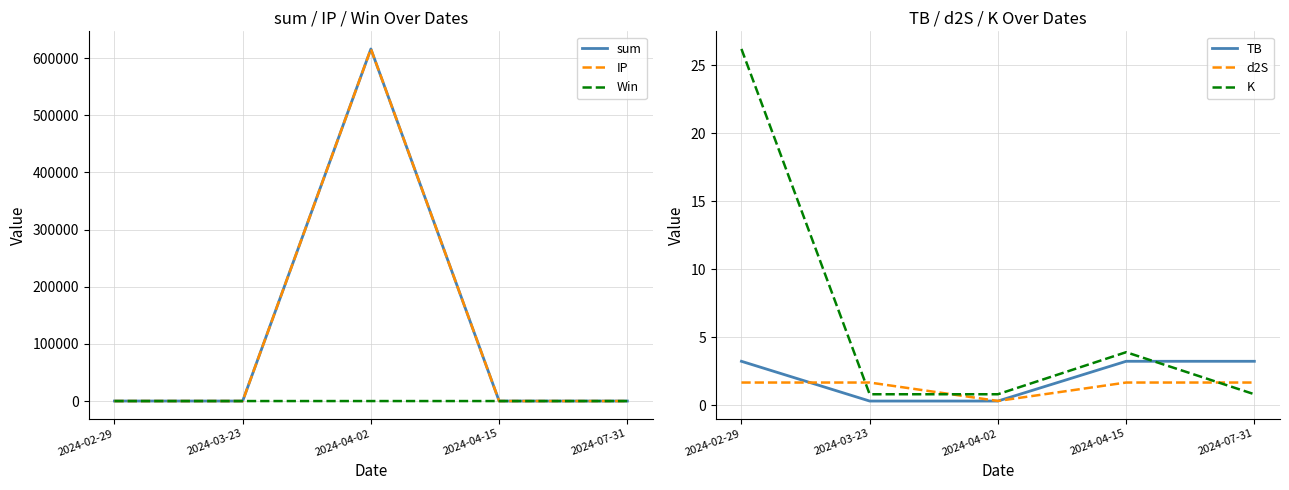

What position from the right is 2024-03-23?

4